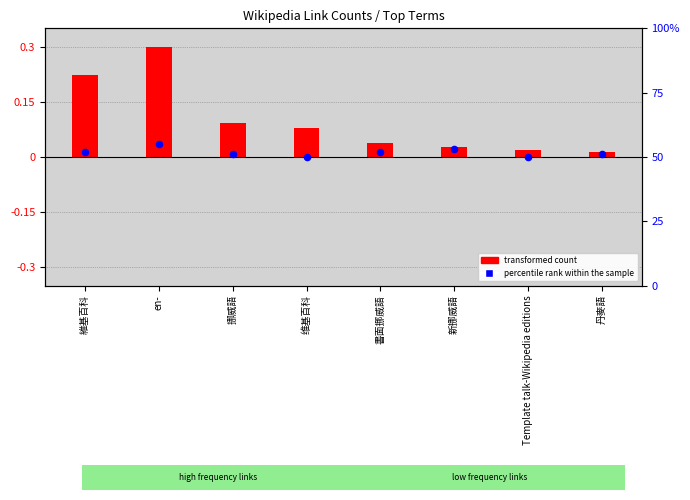

Which series has the largest total across all categories?

percentile rank within the sample